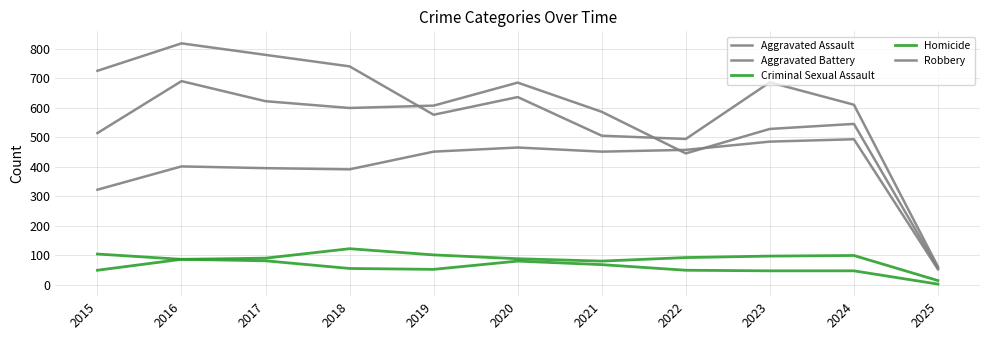

Which label corresponds to the smallest value in the chart?

2025